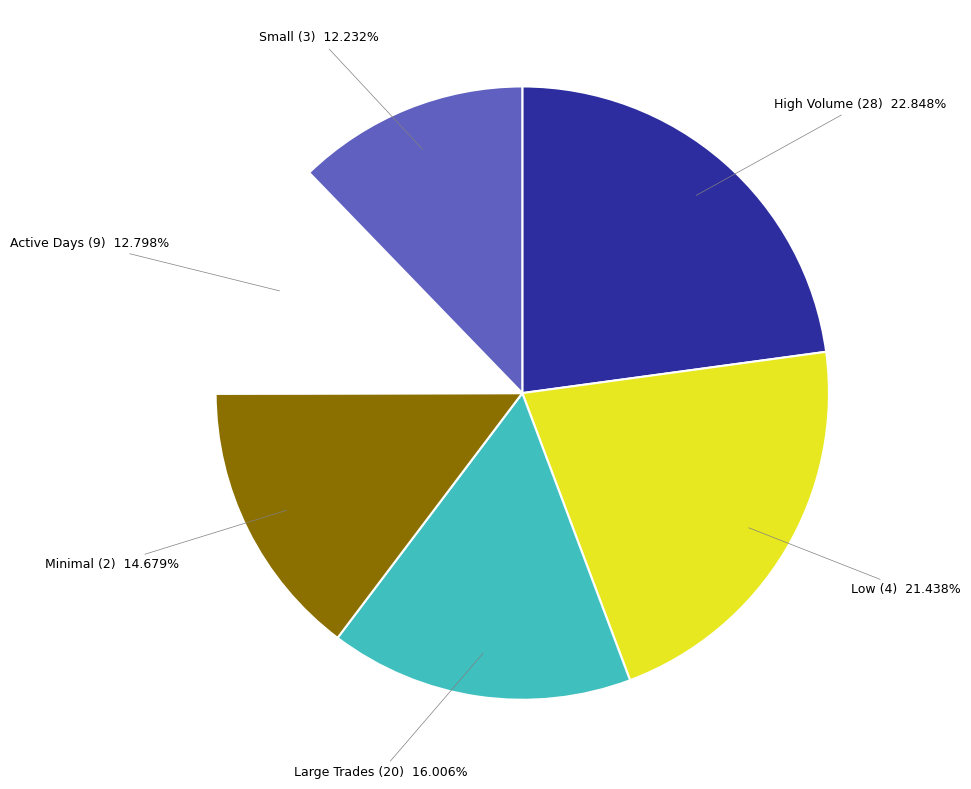

Does any single category account for the majority?

No